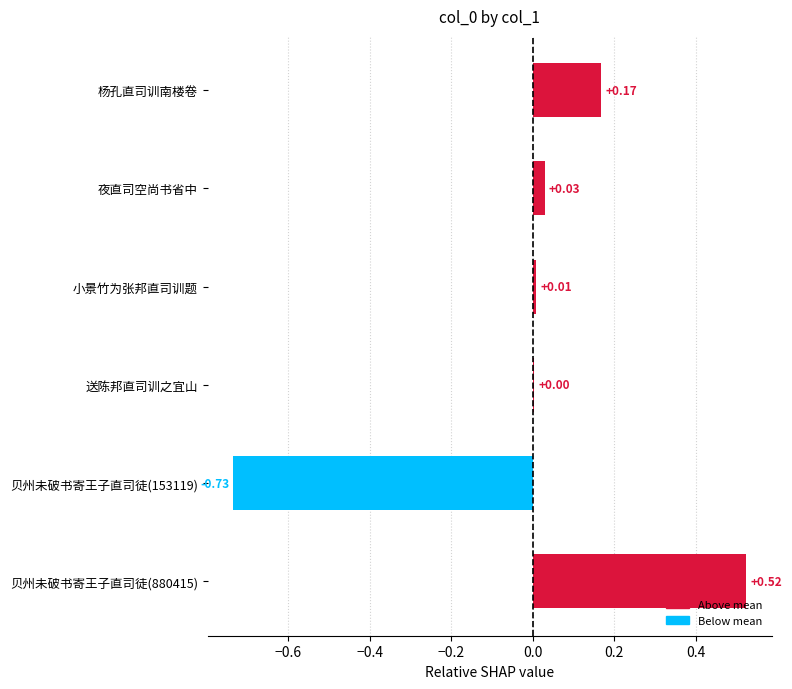

At which label is the value closest to 0?

送陈邦直司训之宜山